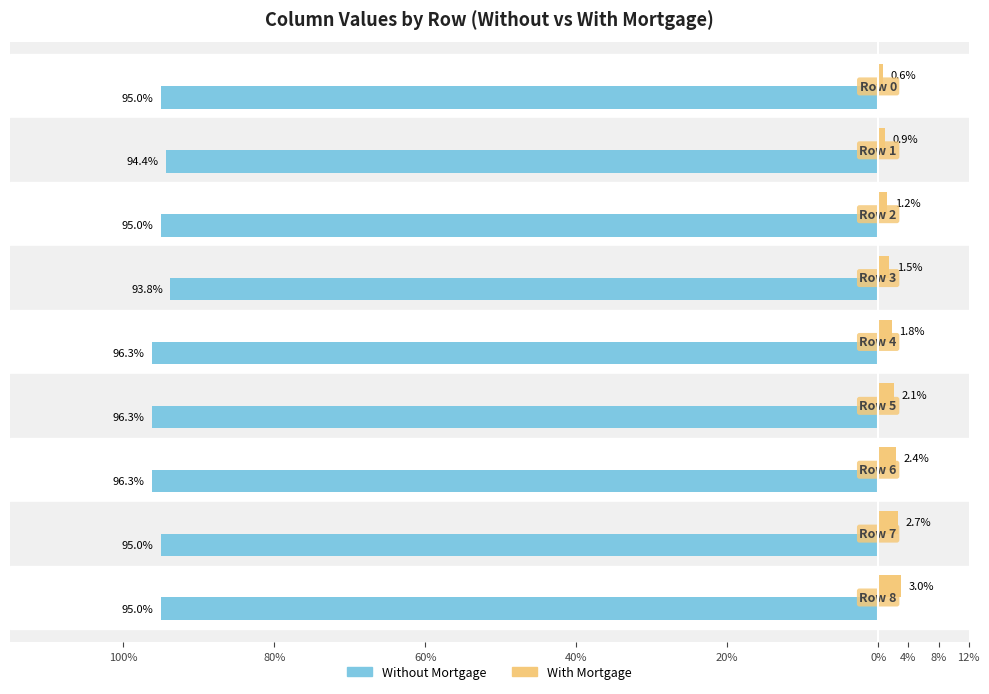

What are all the series names shown in the legend?

Without Mortgage, With Mortgage